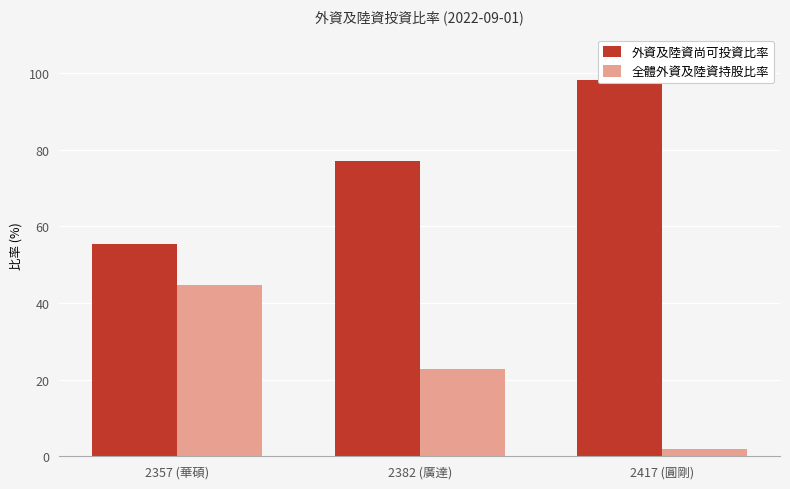

Are the bars horizontal?

No